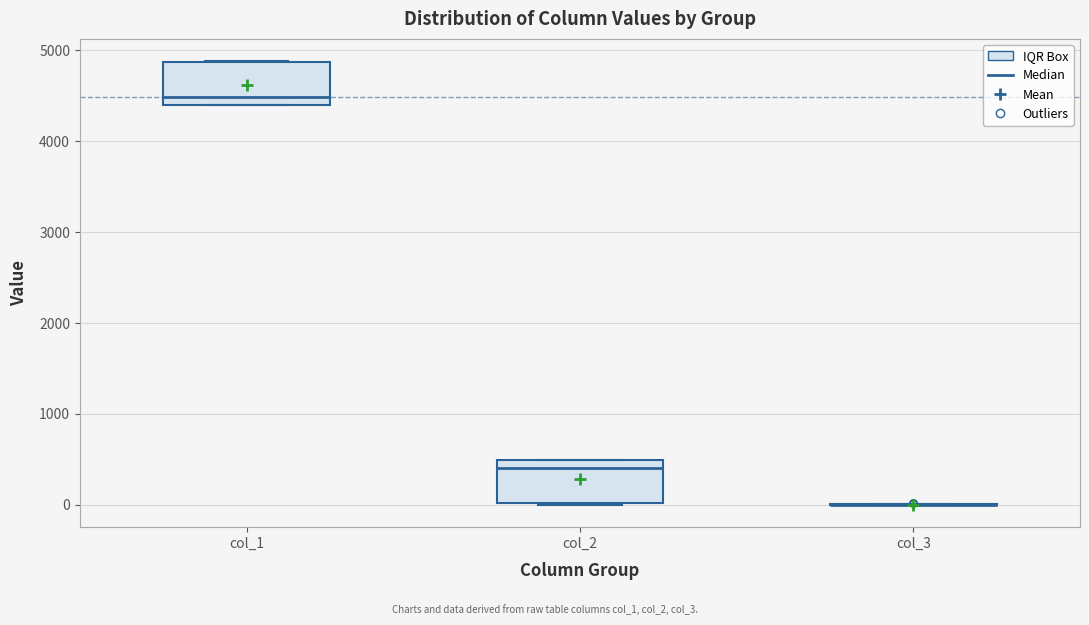

Where is the lower edge of the box for col_1 on the y-axis? The values are not printed on the chart, so give them approximately, as read against the axis.

4400